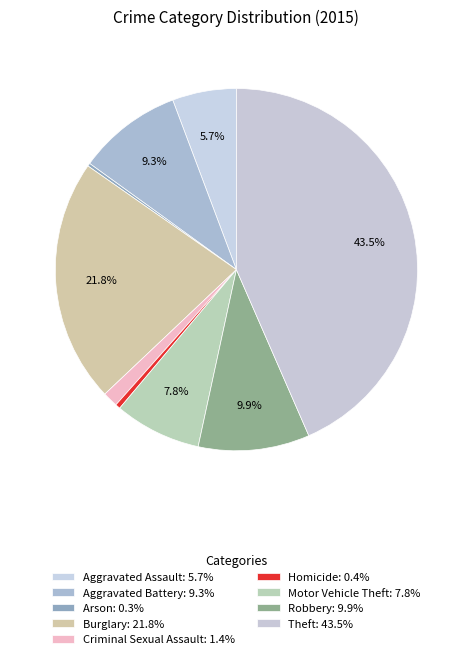

What percentage do Arson and Robbery together represent?

10.2%